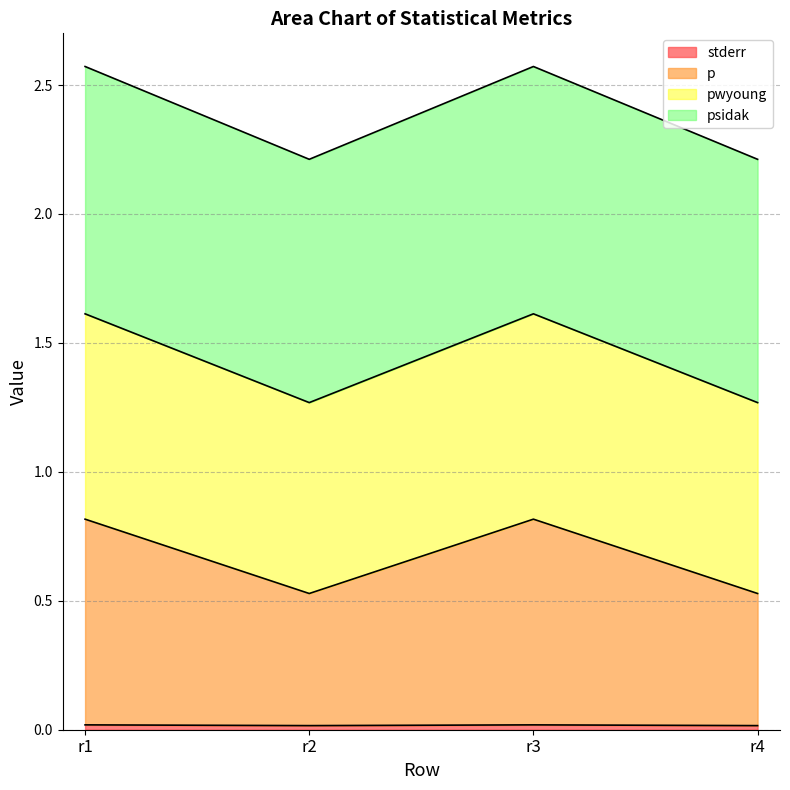

At which category does the chart reach its minimum across all series?

r2